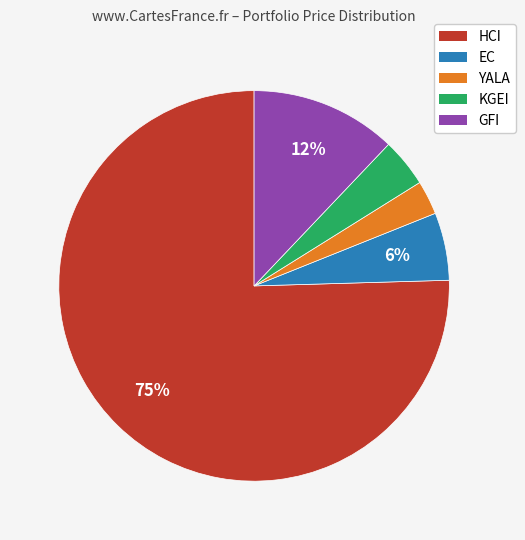

To the nearest percent, what is the average slice percentage?

20%